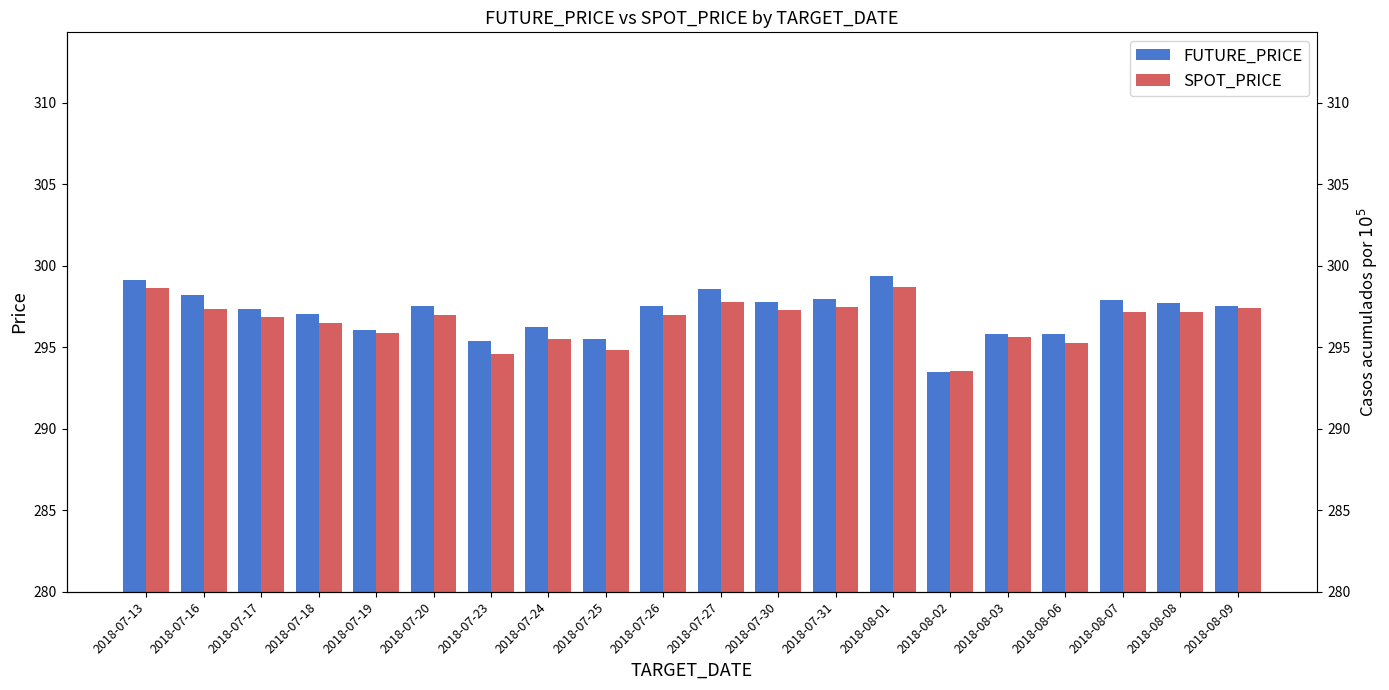

What is the sum of all SPOT_PRICE values?

5931.5